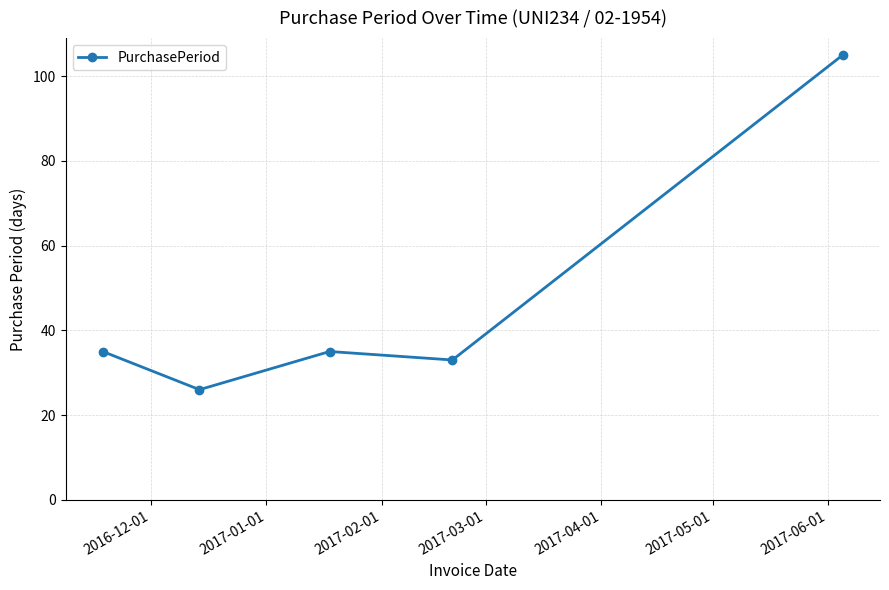

What is the maximum value shown in the chart?

105